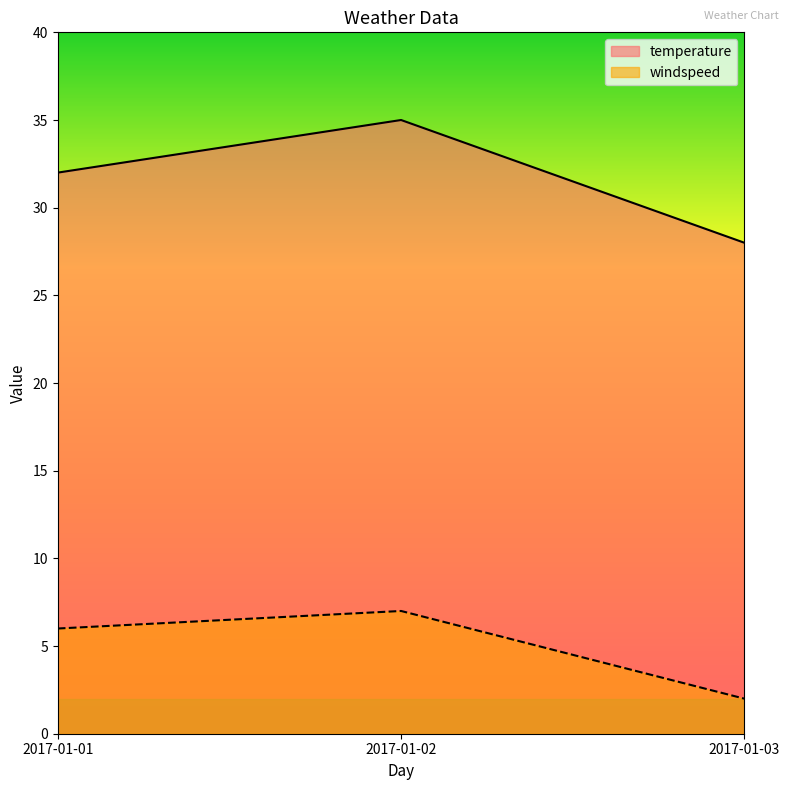

What is the smallest value displayed?

2